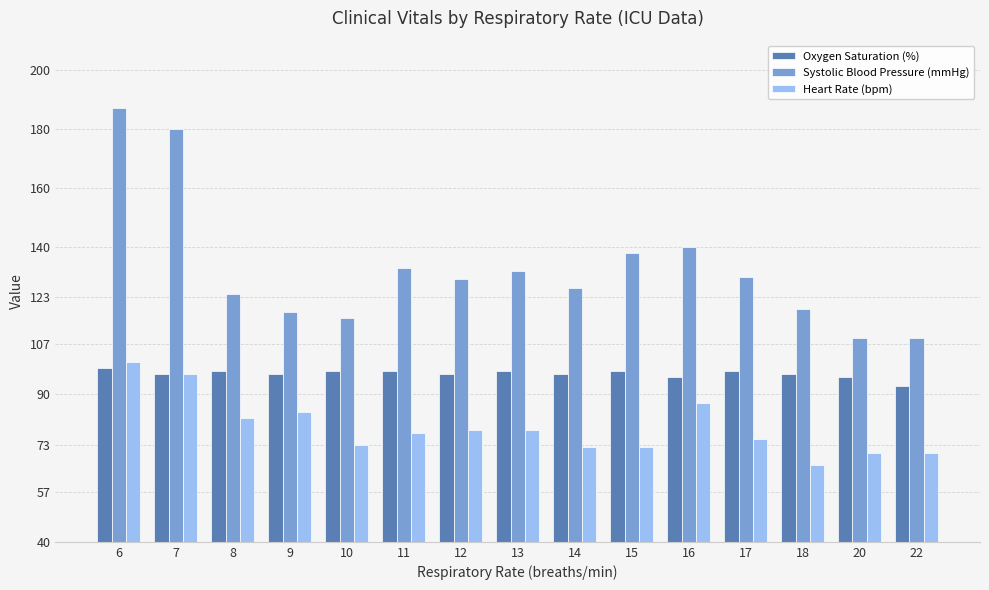

Between 9 and 17, which series saw the biggest shift?

Systolic Blood Pressure (mmHg)